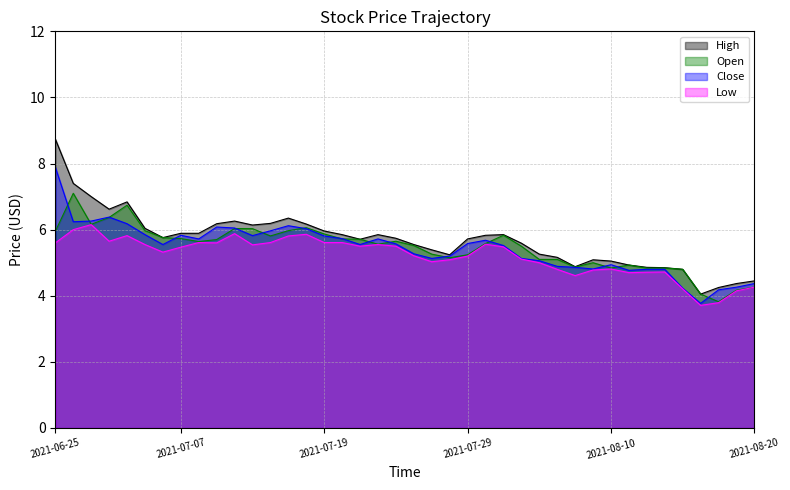

What is the label of the 39th point from the right?

2021-06-28